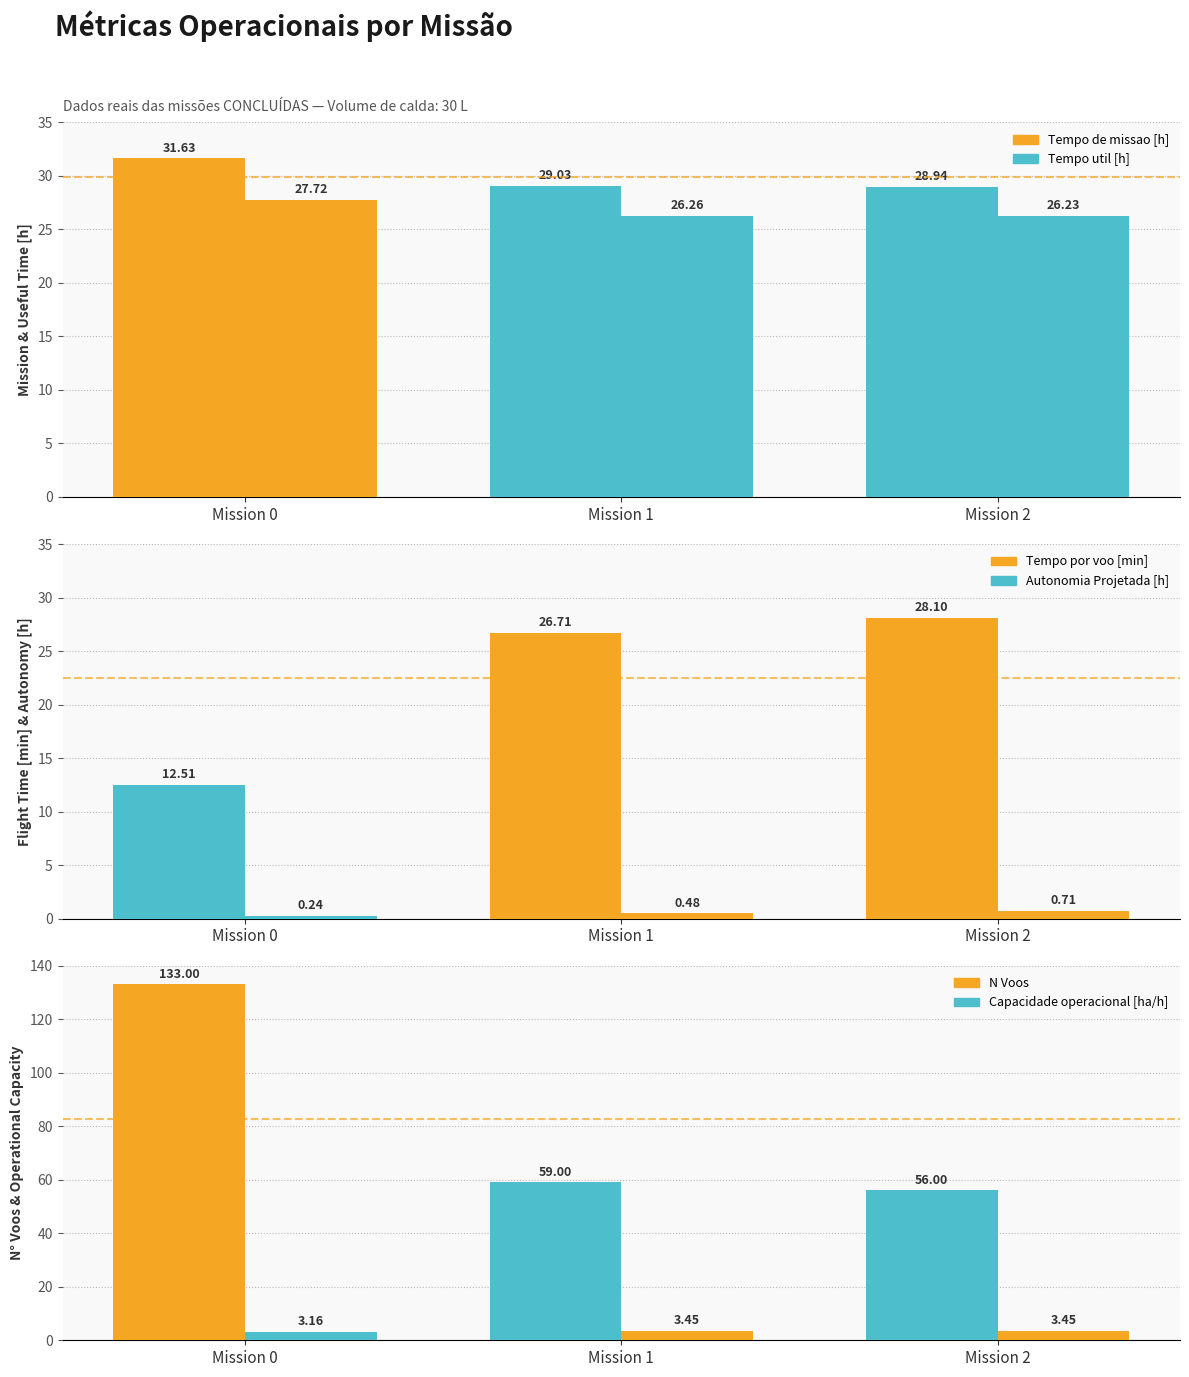

Reading left to right, extract all data points from this chart.

Tempo de missao [h]: 31.6	29.0	28.9
Tempo util [h]: 27.7	26.3	26.2
Tempo por voo [min]: 12.5	26.7	28.1
Autonomia Projetada [h]: 0.2	0.5	0.7
N Voos: 133.0	59.0	56.0
Capacidade operacional [ha/h]: 3.2	3.4	3.5